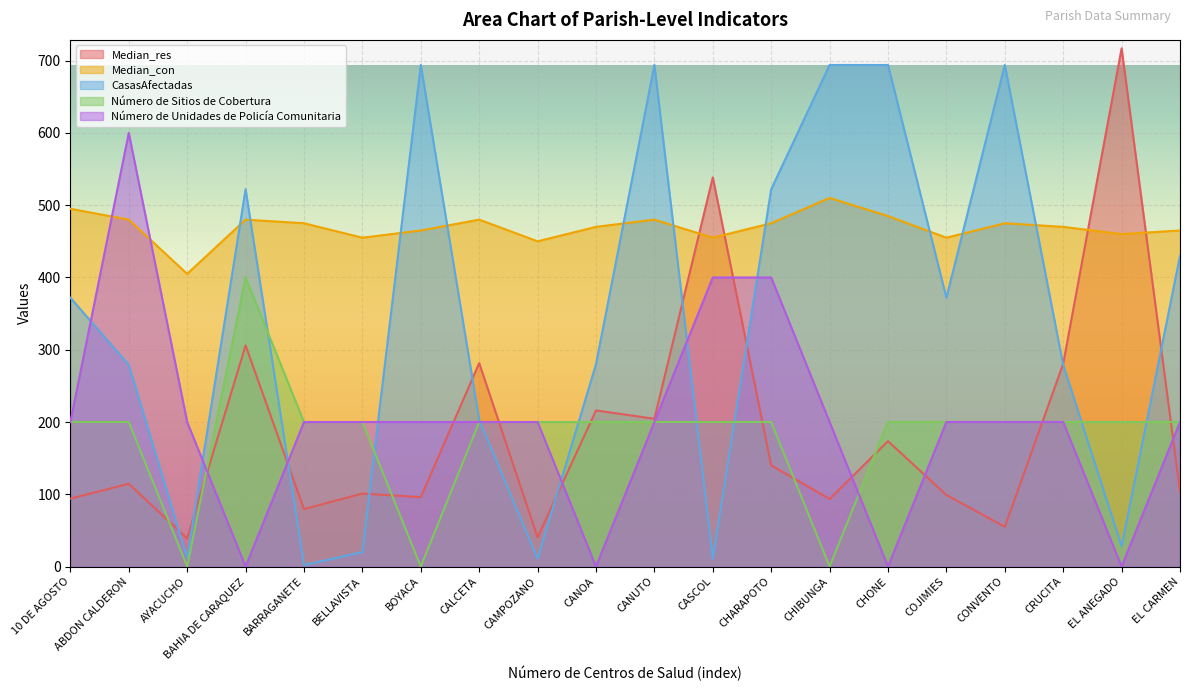

What is the label of the 18th point from the right?

AYACUCHO